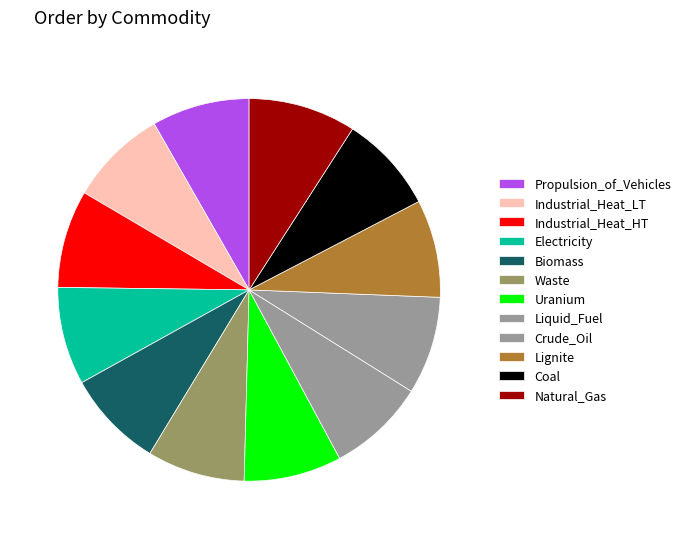

The Lignite slice represents 8% of the pie. True or false?

True